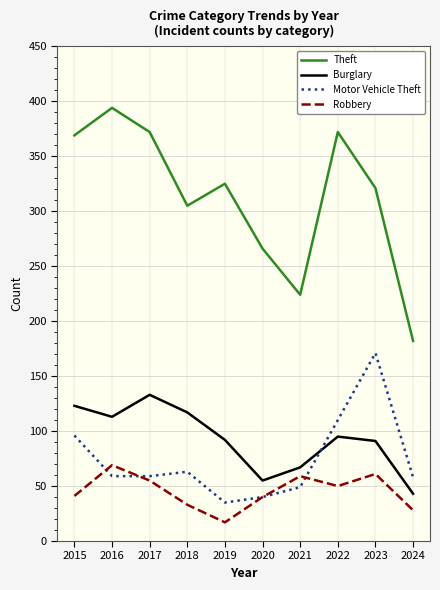

At which category does Burglary reach its first local peak?

2017